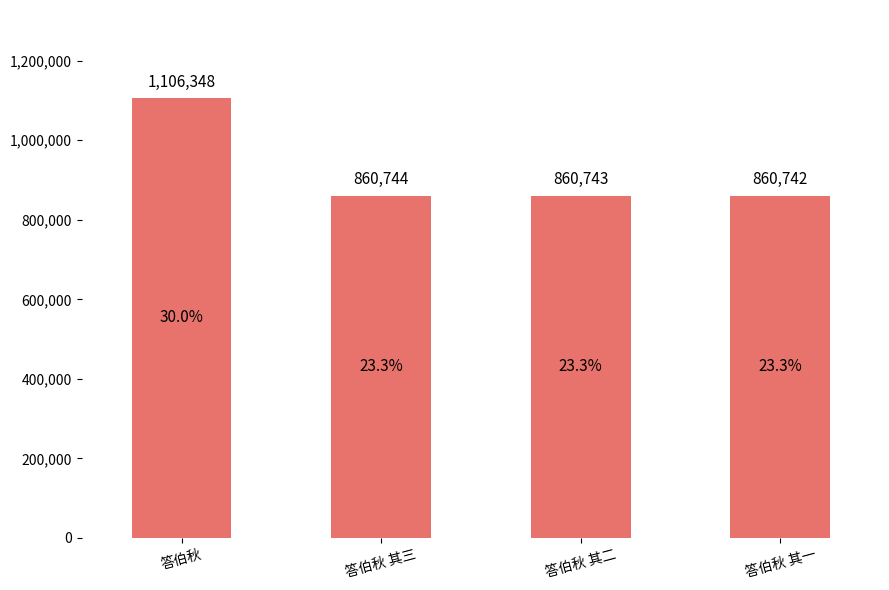

How many series are shown in this chart?

1